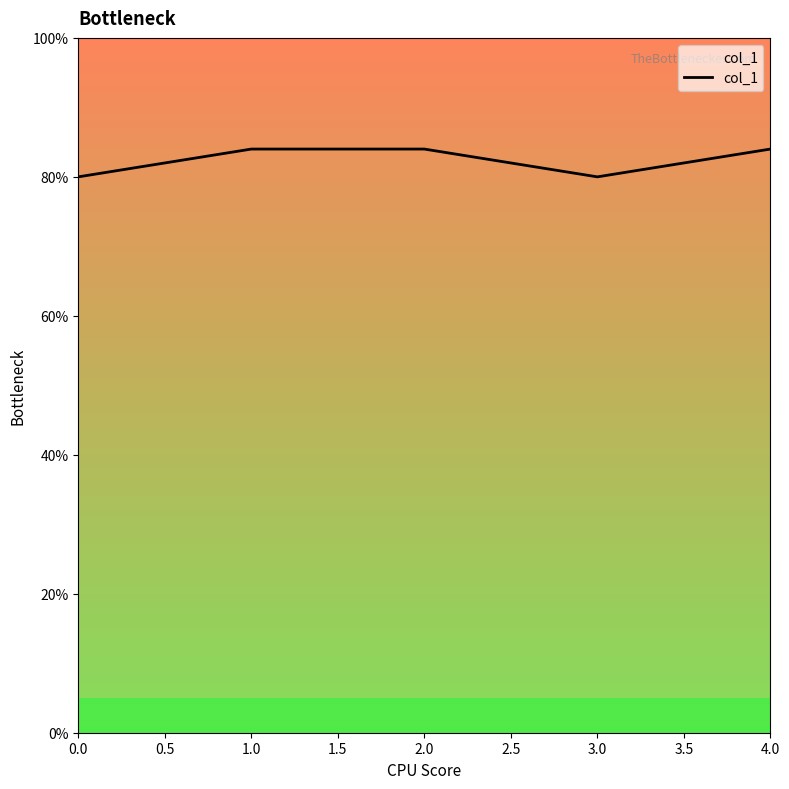

The value at 2.0 is 1.2. True or false?

False